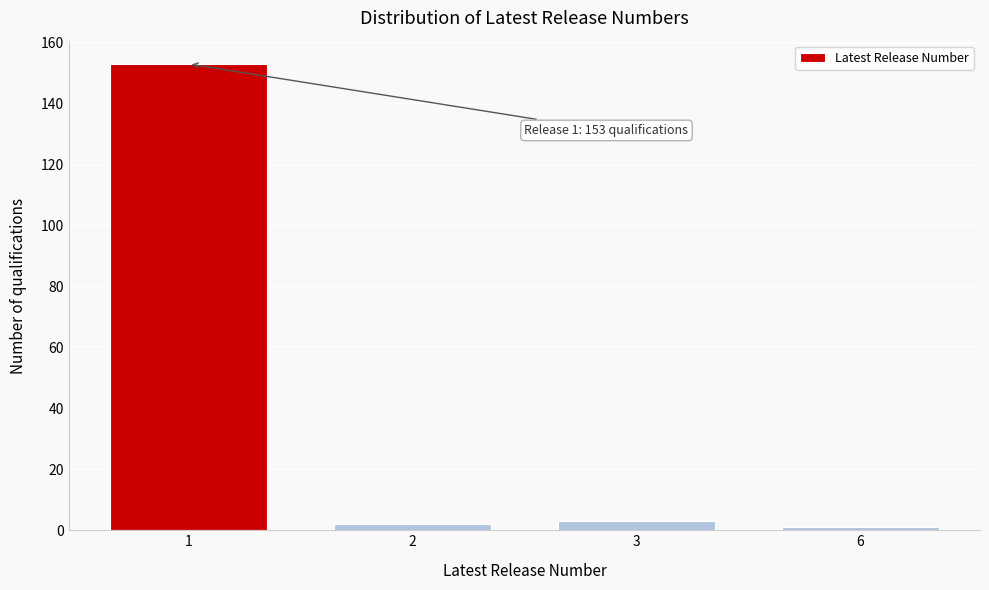

Reading left to right, extract all data points from this chart.

153	2	3	1